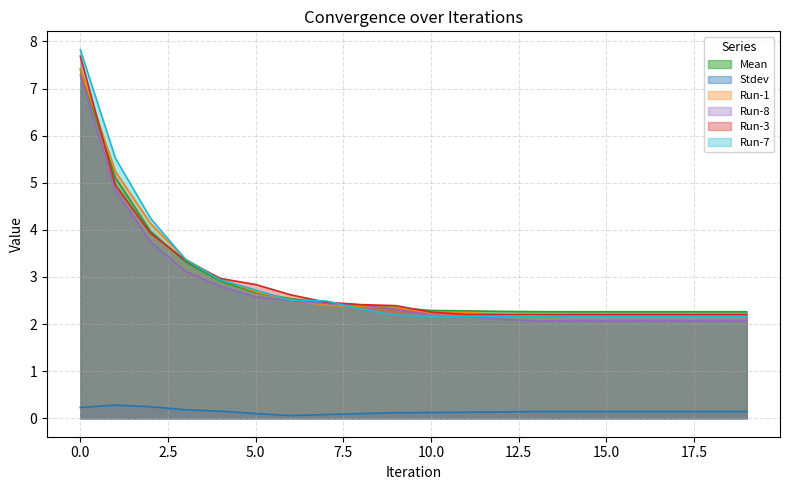

Which series has the largest total across all categories?

Mean